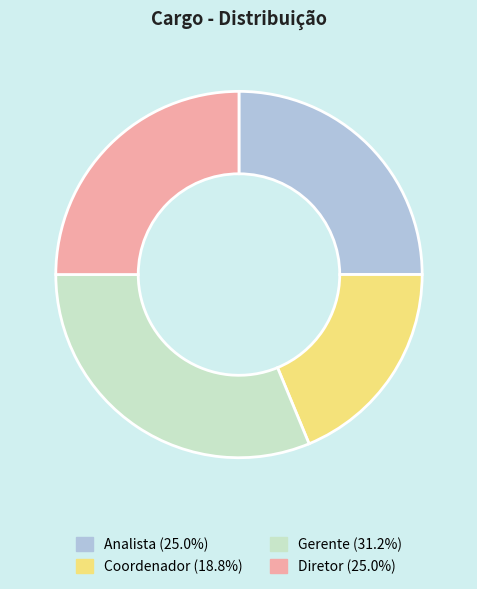

Approximately how many times larger is the value at Diretor compared to Gerente?

0.8